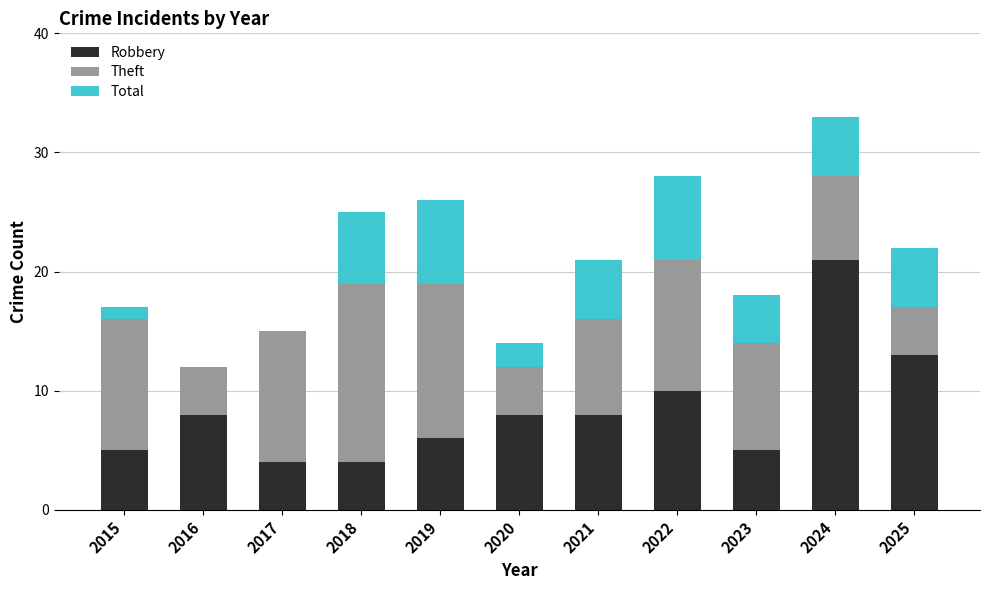

At which category is the sum across all series the highest?

2024